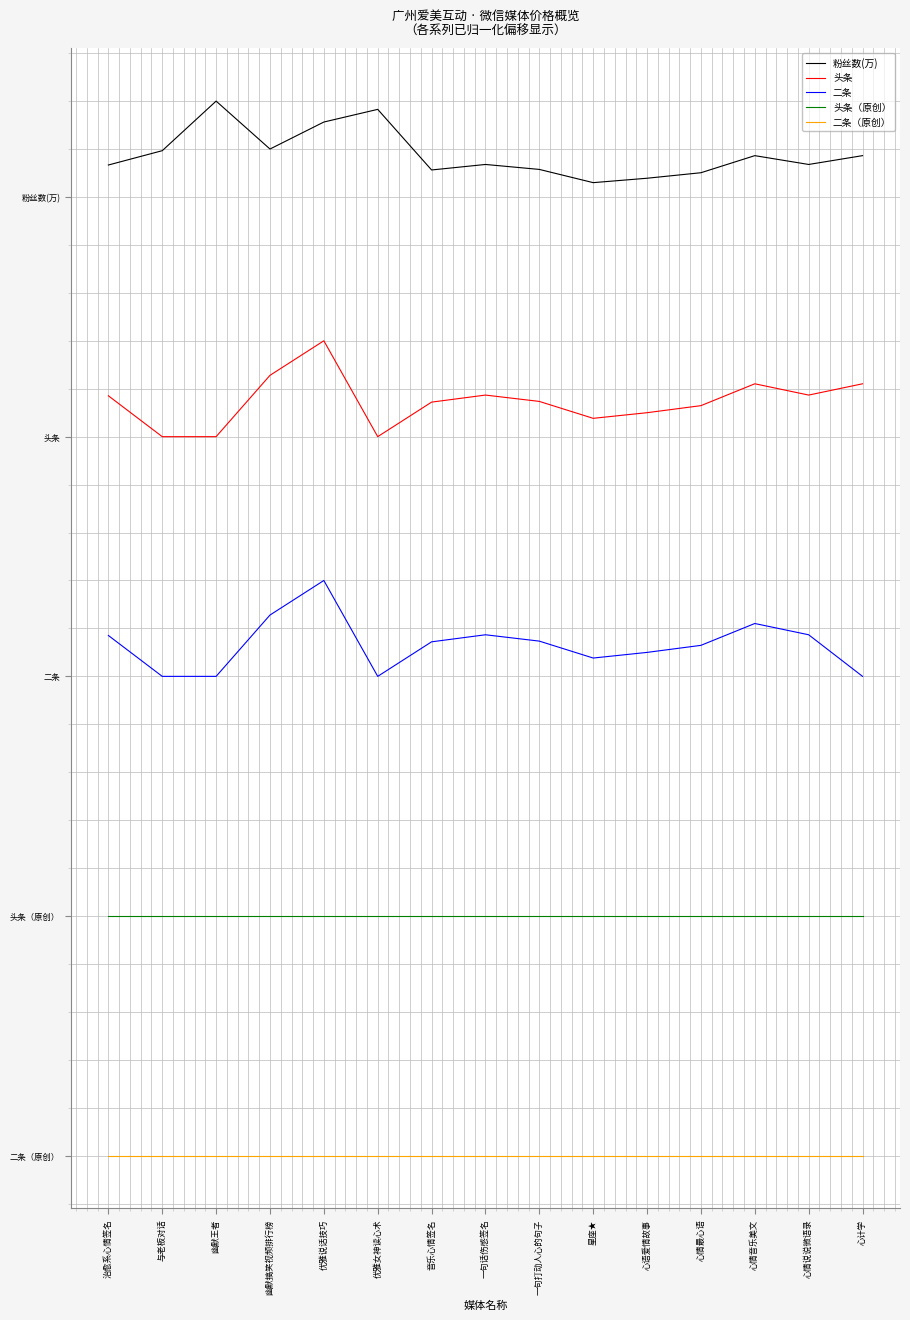

True or false: 二条（原创） has more than 1 points higher than both neighbors.

False